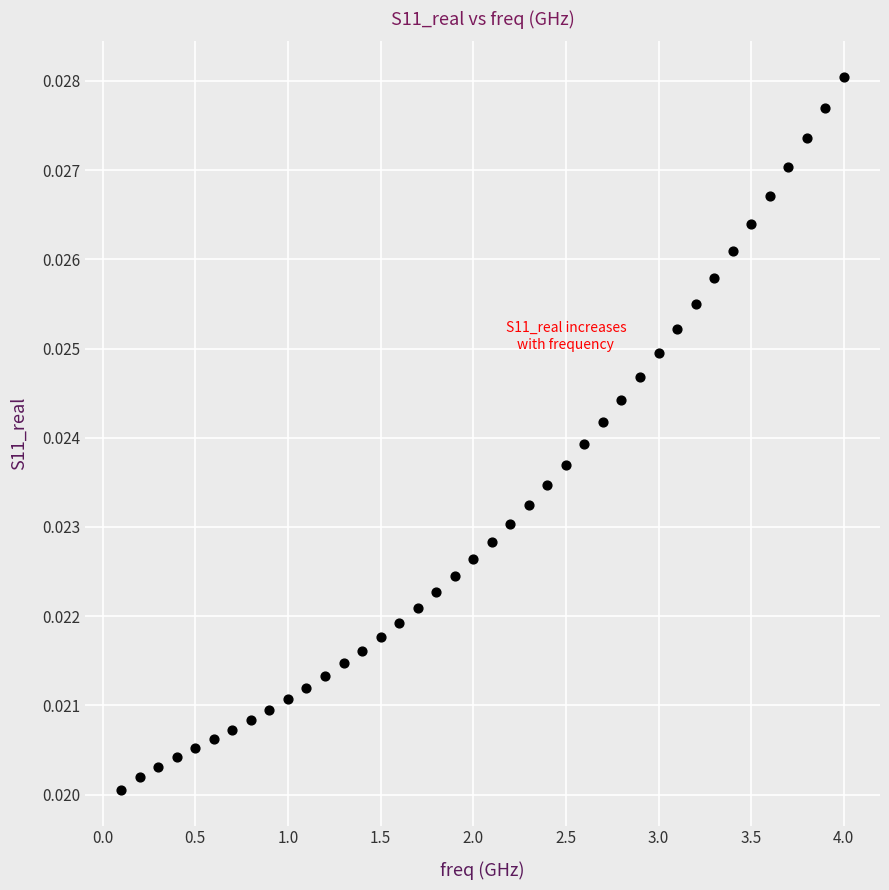

What is the range of X values (max minus min)?

3.9